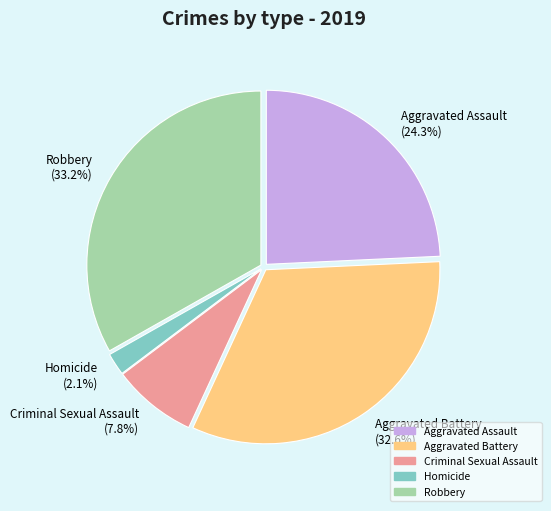

Combined, do Robbery and Aggravated Assault account for over 50%?

Yes